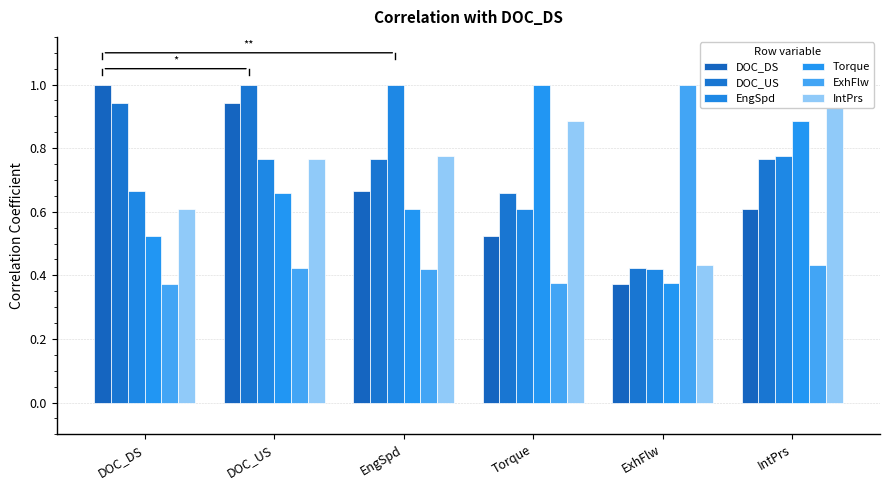

The value of DOC_DS at DOC_DS is 1.5. True or false?

False